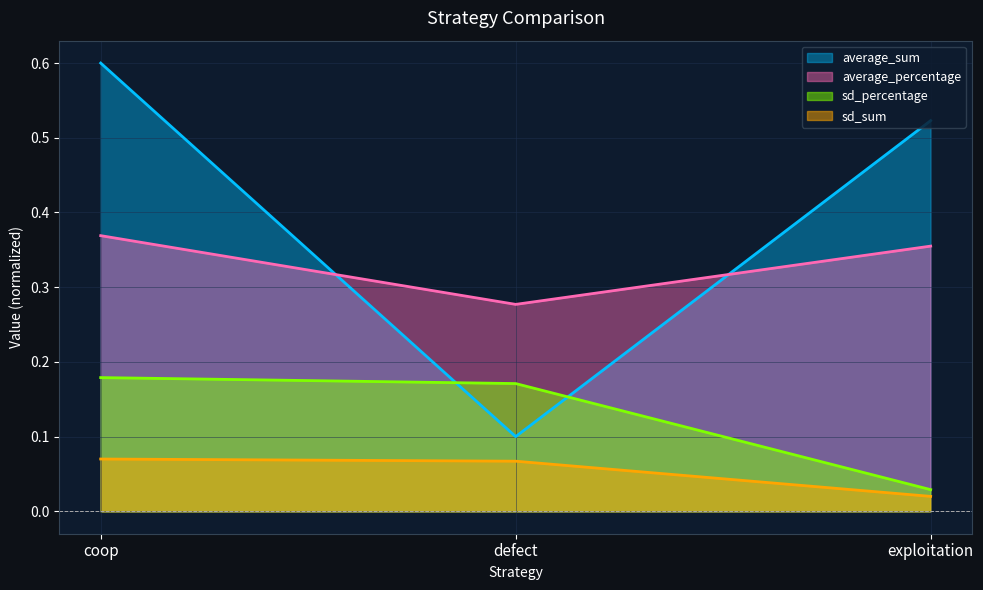

What is the label of the 1st point from the left?

coop